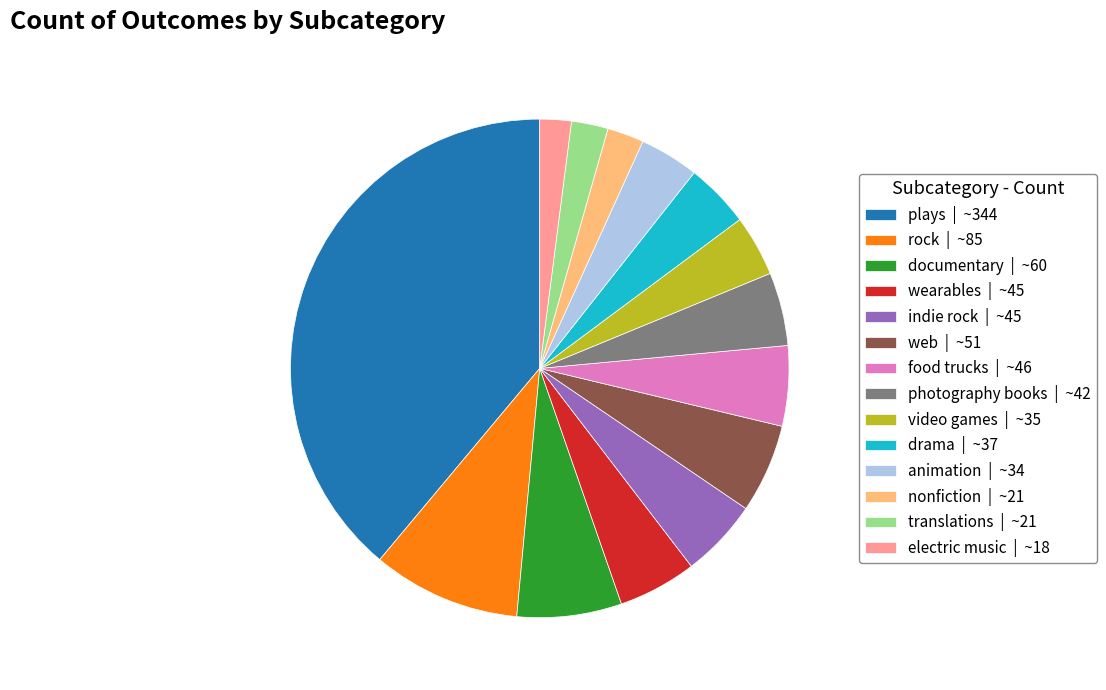

Is the sum of electric music | ~18 and indie rock | ~45 greater than half?

No